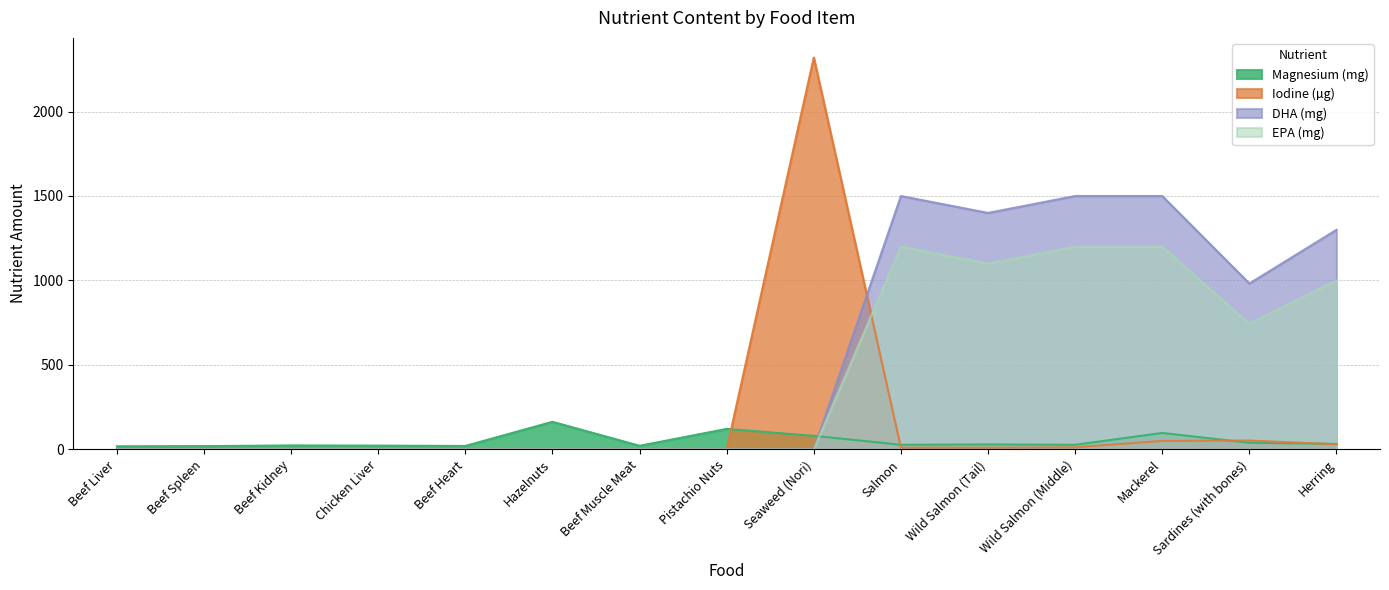

Reading left to right, what are all the values shown in this chart?

Magnesium (mg): Beef Liver=18	Beef Spleen=19	Beef Kidney=23	Chicken Liver=22	Beef Heart=20	Hazelnuts=163	Beef Muscle Meat=21	Pistachio Nuts=121	Seaweed (Nori)=80	Salmon=27	Wild Salmon (Tail)=29	Wild Salmon (Middle)=27	Mackerel=97	Sardines (with bones)=39	Herring=32
Iodine (µg): Beef Liver=0	Beef Spleen=0	Beef Kidney=0	Chicken Liver=0	Beef Heart=0	Hazelnuts=0	Beef Muscle Meat=0	Pistachio Nuts=0	Seaweed (Nori)=2320	Salmon=10	Wild Salmon (Tail)=10	Wild Salmon (Middle)=12	Mackerel=50	Sardines (with bones)=52	Herring=30
DHA (mg): Beef Liver=0	Beef Spleen=0	Beef Kidney=0	Chicken Liver=0	Beef Heart=0	Hazelnuts=0	Beef Muscle Meat=0	Pistachio Nuts=0	Seaweed (Nori)=0	Salmon=1500	Wild Salmon (Tail)=1400	Wild Salmon (Middle)=1500	Mackerel=1500	Sardines (with bones)=982	Herring=1300
EPA (mg): Beef Liver=0	Beef Spleen=0	Beef Kidney=0	Chicken Liver=0	Beef Heart=0	Hazelnuts=0	Beef Muscle Meat=0	Pistachio Nuts=0	Seaweed (Nori)=0	Salmon=1200	Wild Salmon (Tail)=1100	Wild Salmon (Middle)=1200	Mackerel=1200	Sardines (with bones)=743	Herring=1000